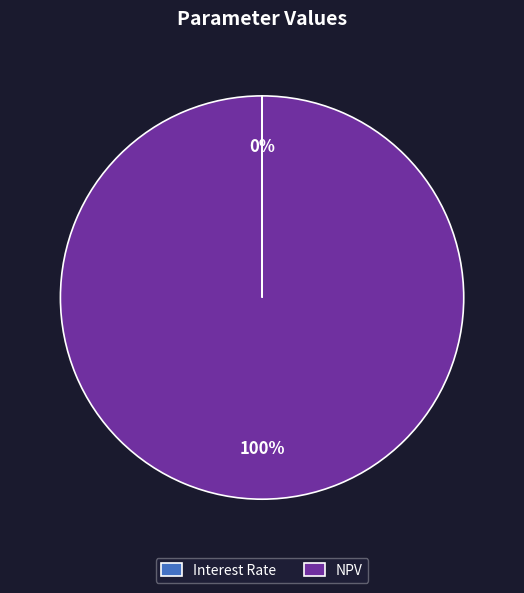

The NPV slice represents 100% of the pie. True or false?

True